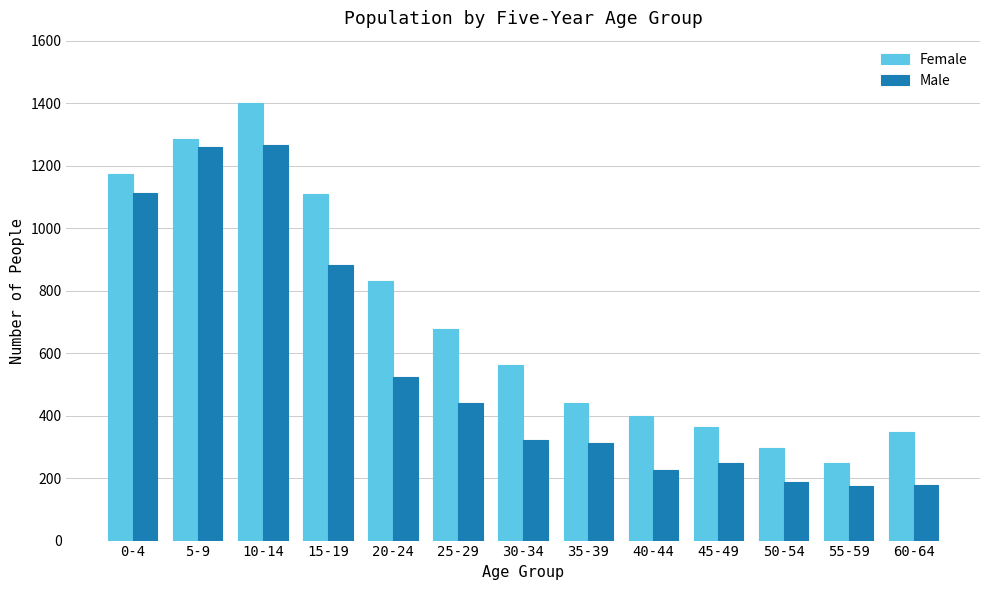

What position from the left is 5-9?

2